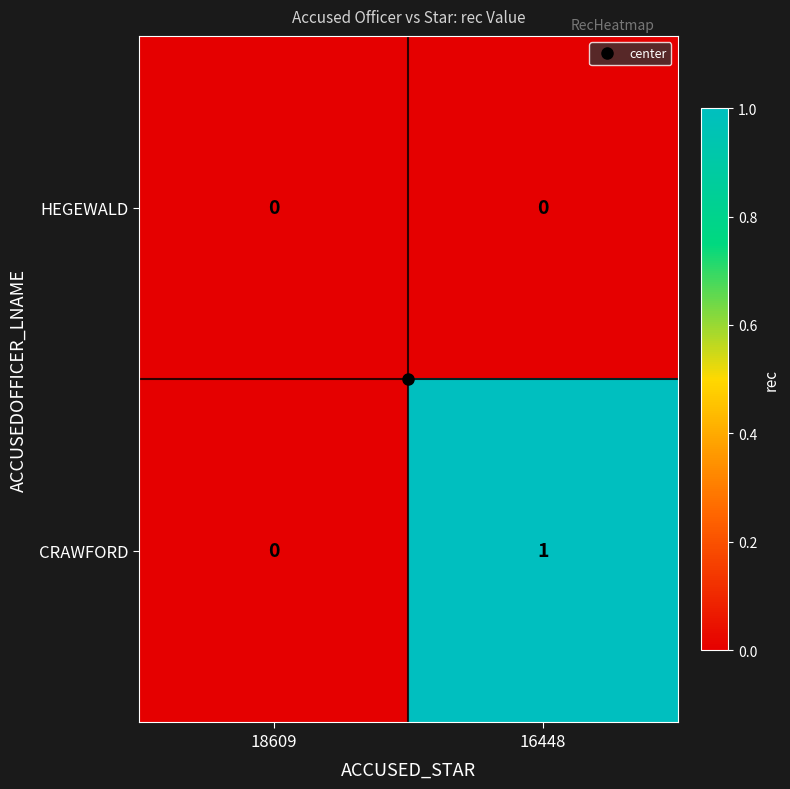

The value of CRAWFORD at 16448 is 1. True or false?

True